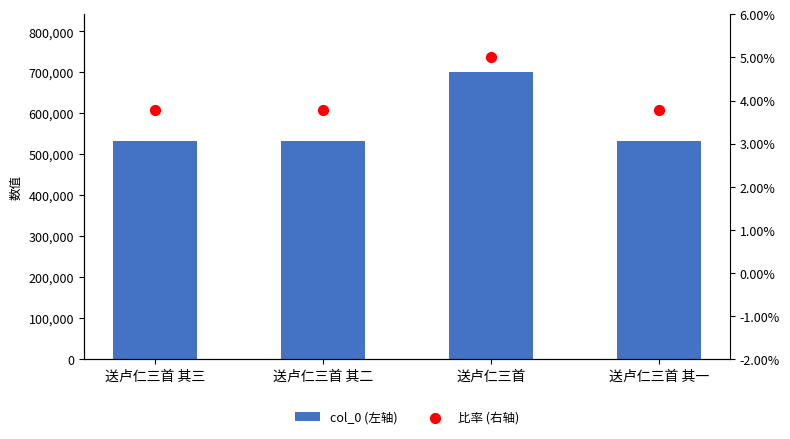

Which series has the largest total across all categories?

col_0 (左轴)